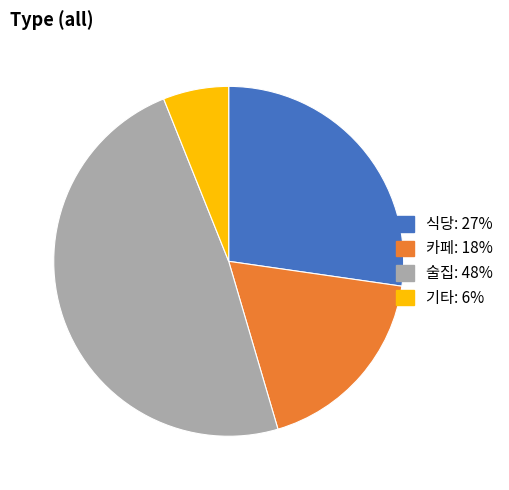

Rank the categories by value from lowest to highest.

기타, 카페, 식당, 술집